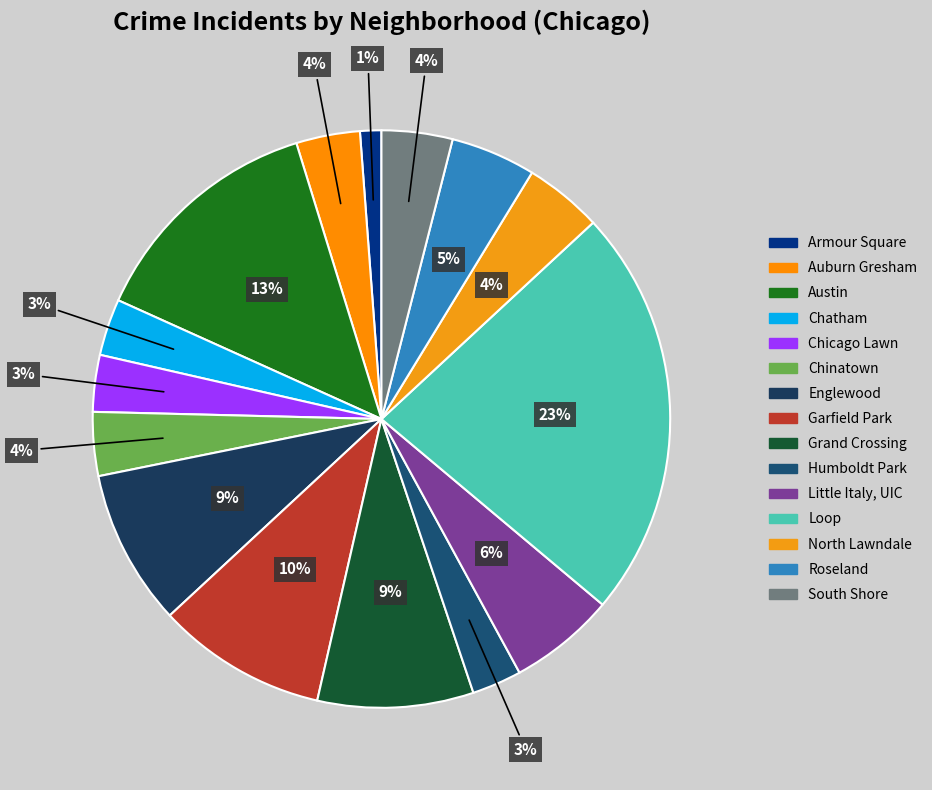

Count the number of slices in the pie.

15